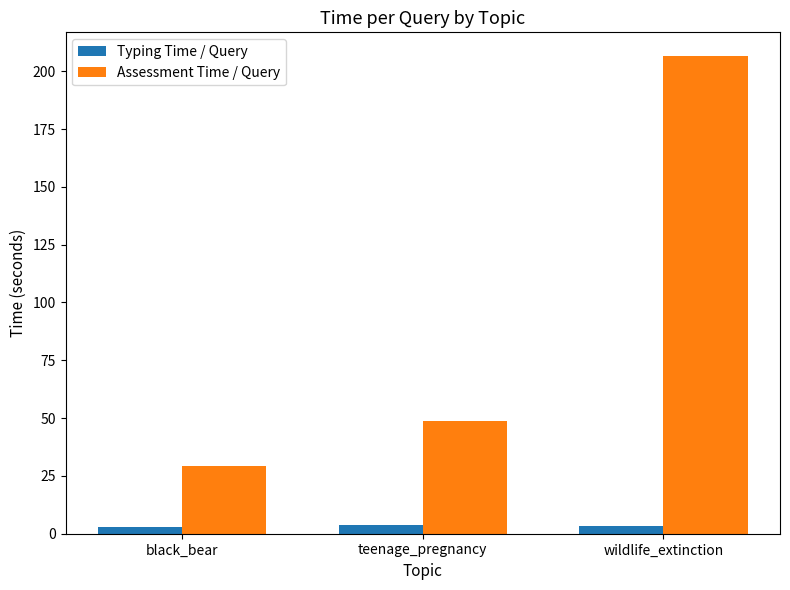

At black_bear, list the series in order from smallest to largest.

Typing Time / Query, Assessment Time / Query